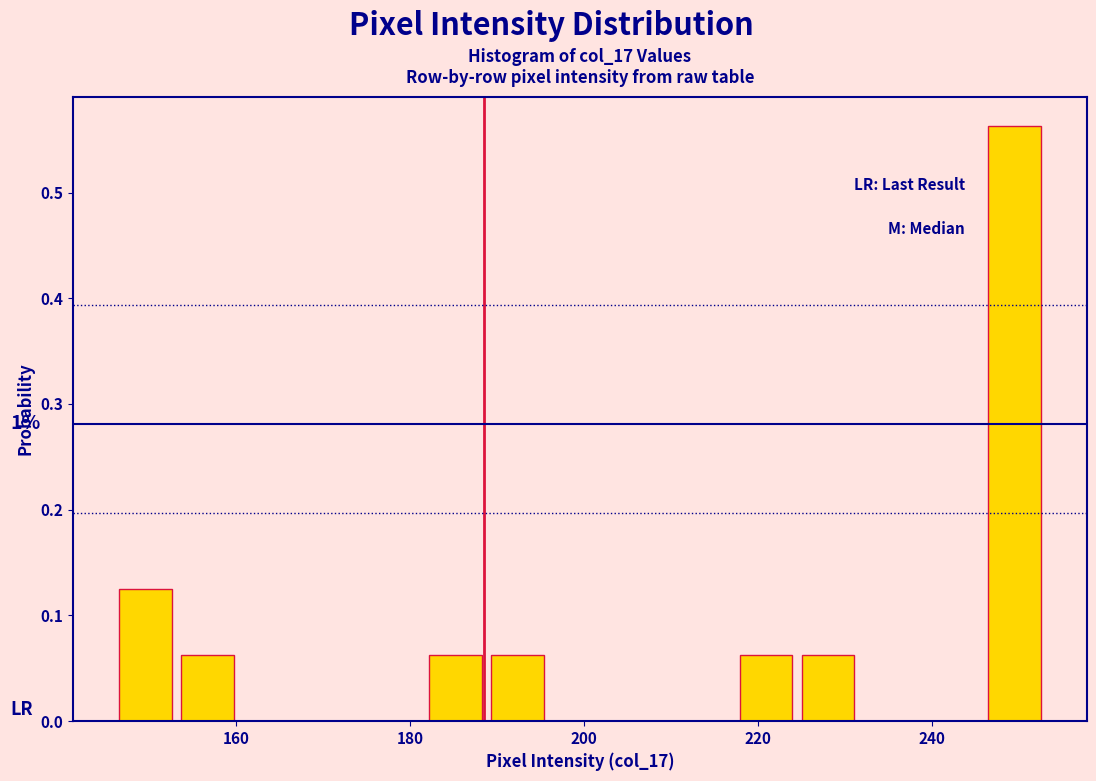

Read against the x-axis, roughly where is the centre of the tallest bar?

250